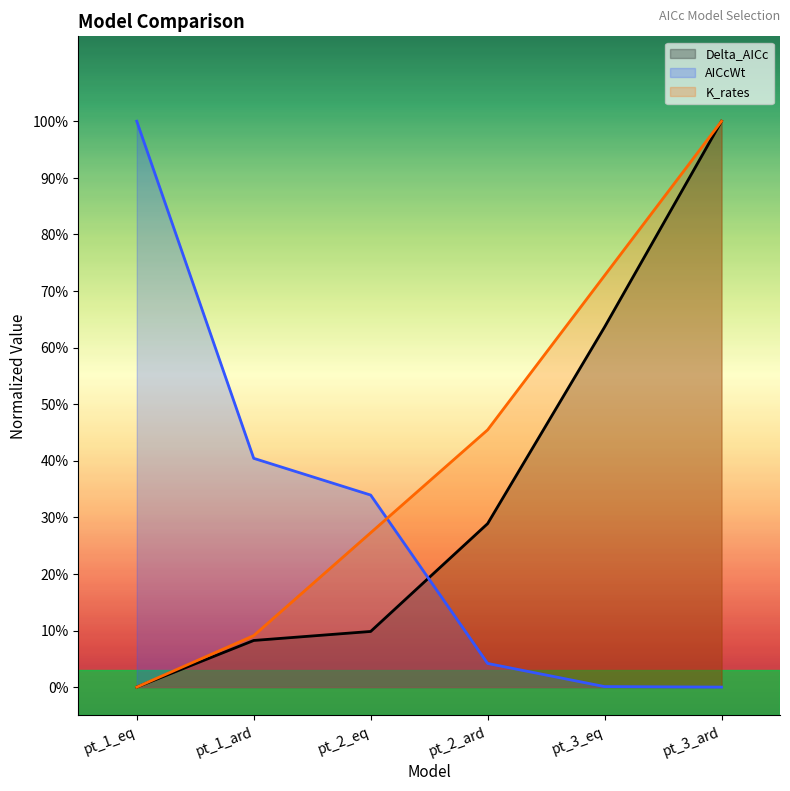

List the series in order of their overall mean, lowest first.

AICcWt, Delta_AICc, K_rates